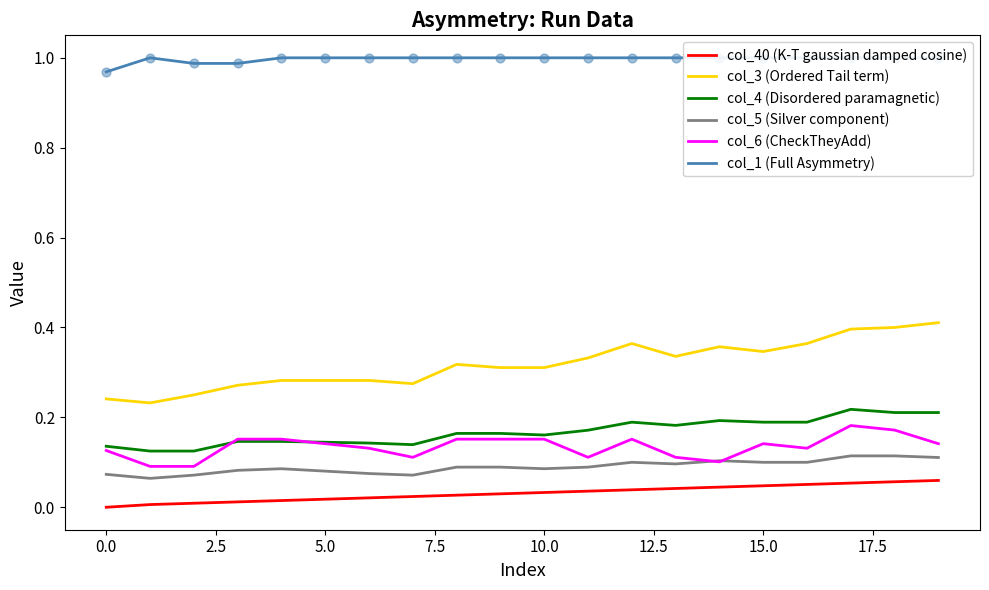

What are all the series names shown in the legend?

col_40 (K-T gaussian damped cosine), col_3 (Ordered Tail term), col_4 (Disordered paramagnetic), col_5 (Silver component), col_6 (CheckTheyAdd), col_1 (Full Asymmetry)